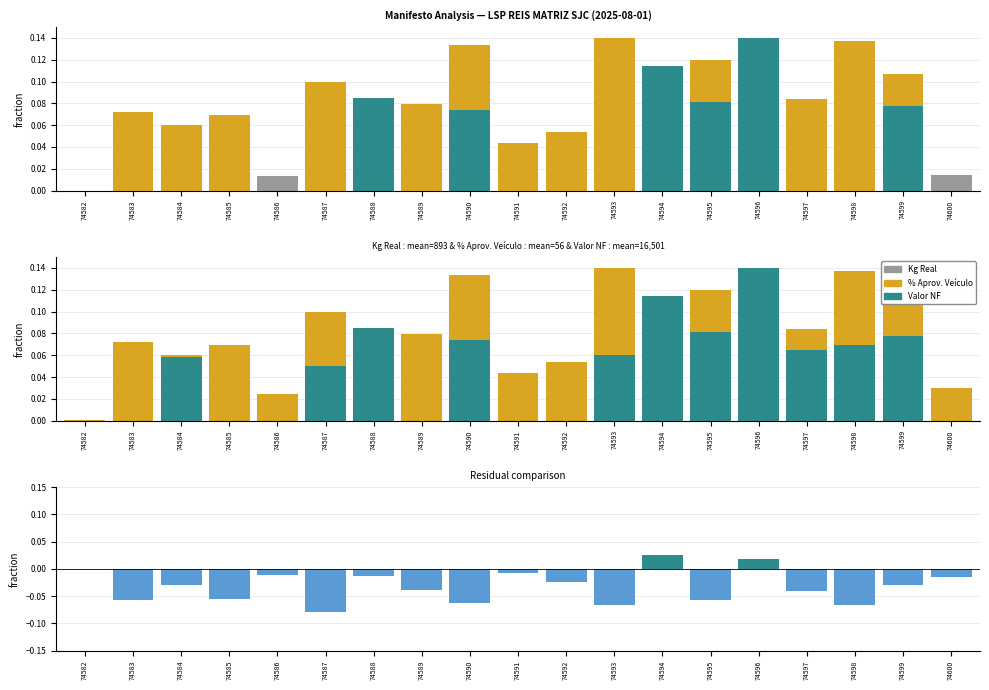

True or false: Kg Real has a value of 0.1 at 74598.

True